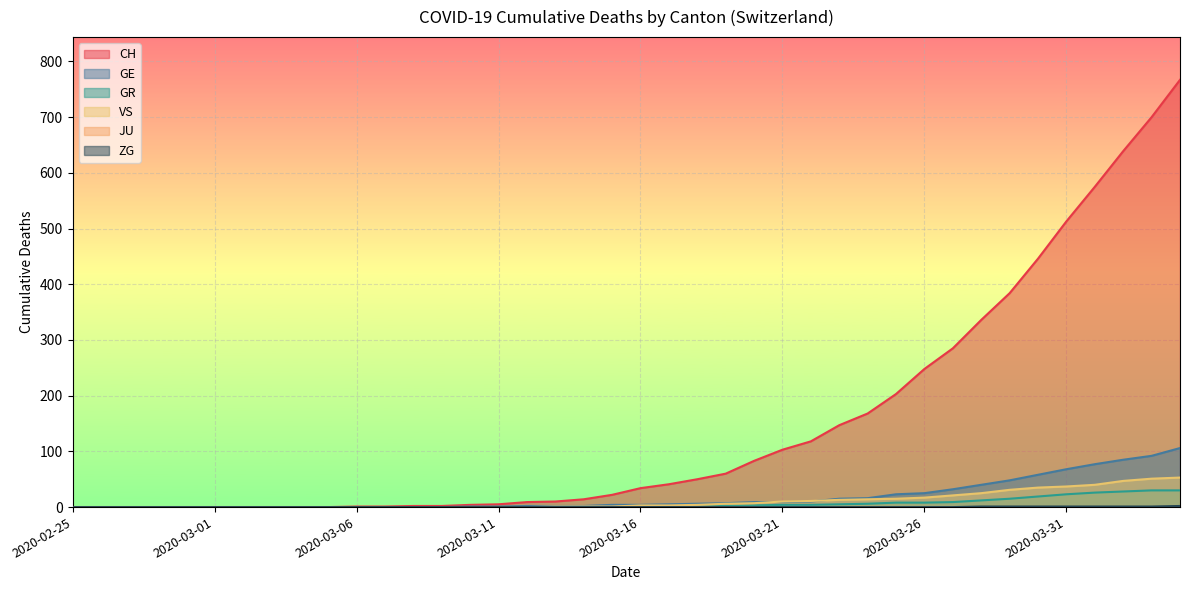

What is the average value of the GR series?

6